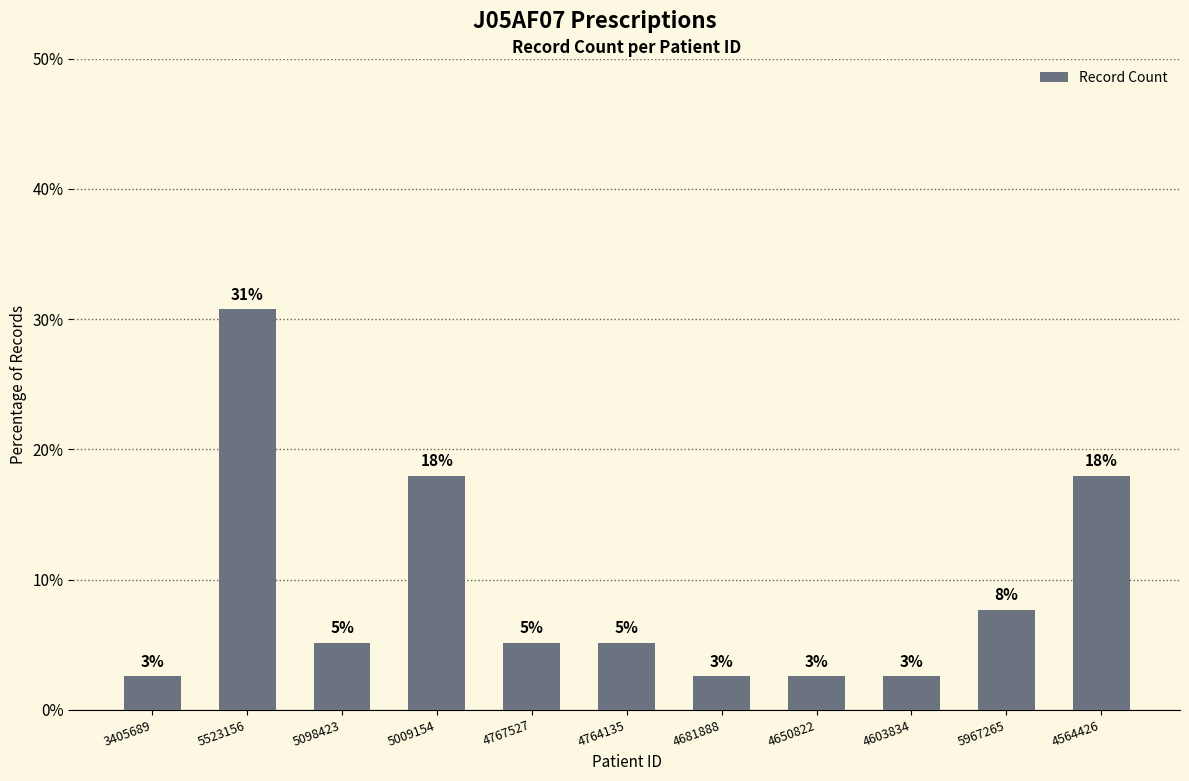

Rank the categories by value from highest to lowest.

5523156, 5009154, 4564426, 5967265, 5098423, 4767527, 4764135, 3405689, 4681888, 4650822, 4603834